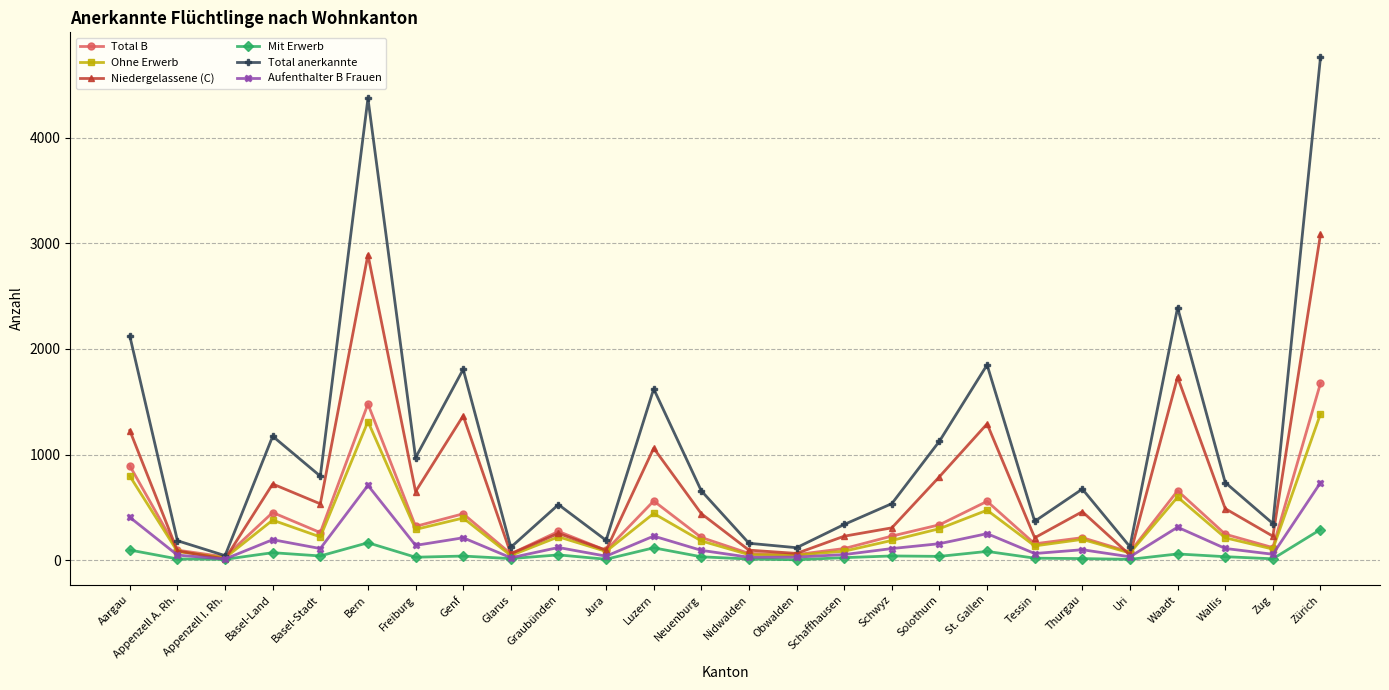

What is the difference between the highest and lowest values at Zürich?

4467